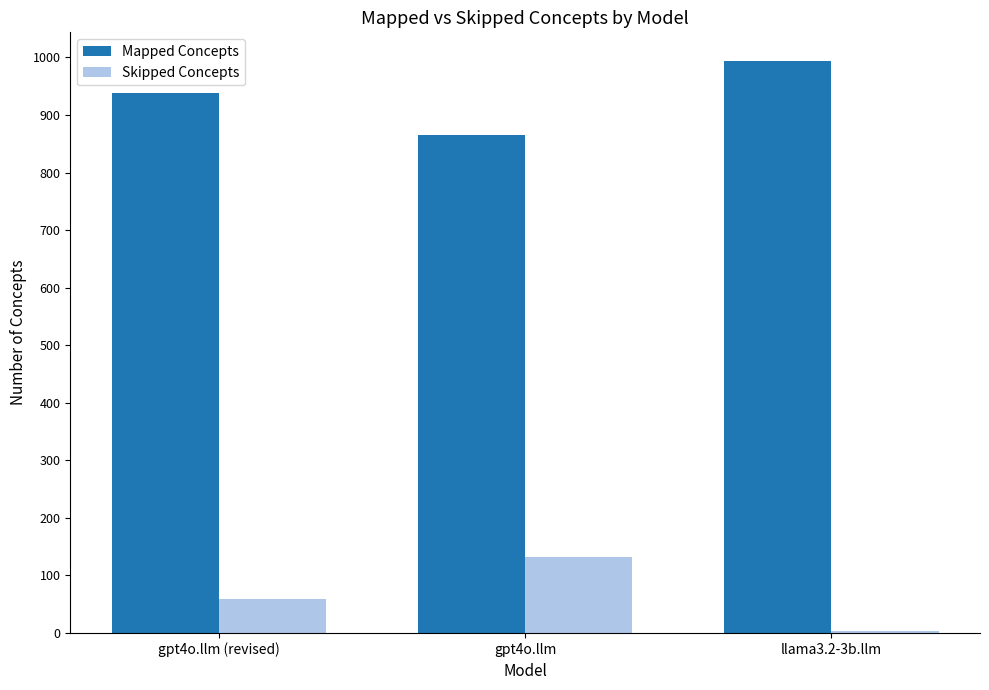

Reading right to left, list all the values displayed in this chart.

Mapped Concepts: llama3.2-3b.llm=994	gpt4o.llm=866	gpt4o.llm (revised)=939
Skipped Concepts: llama3.2-3b.llm=4	gpt4o.llm=132	gpt4o.llm (revised)=59